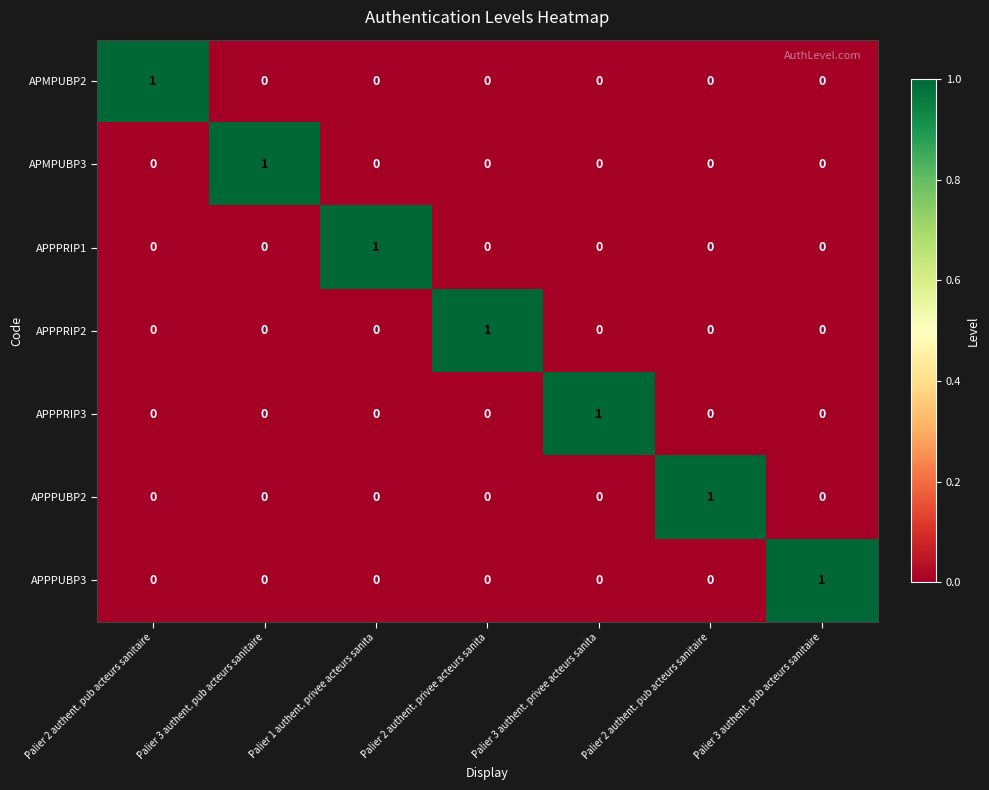

At which category is the sum across all series the highest?

Palier 2 authent. pub acteurs sanitaire